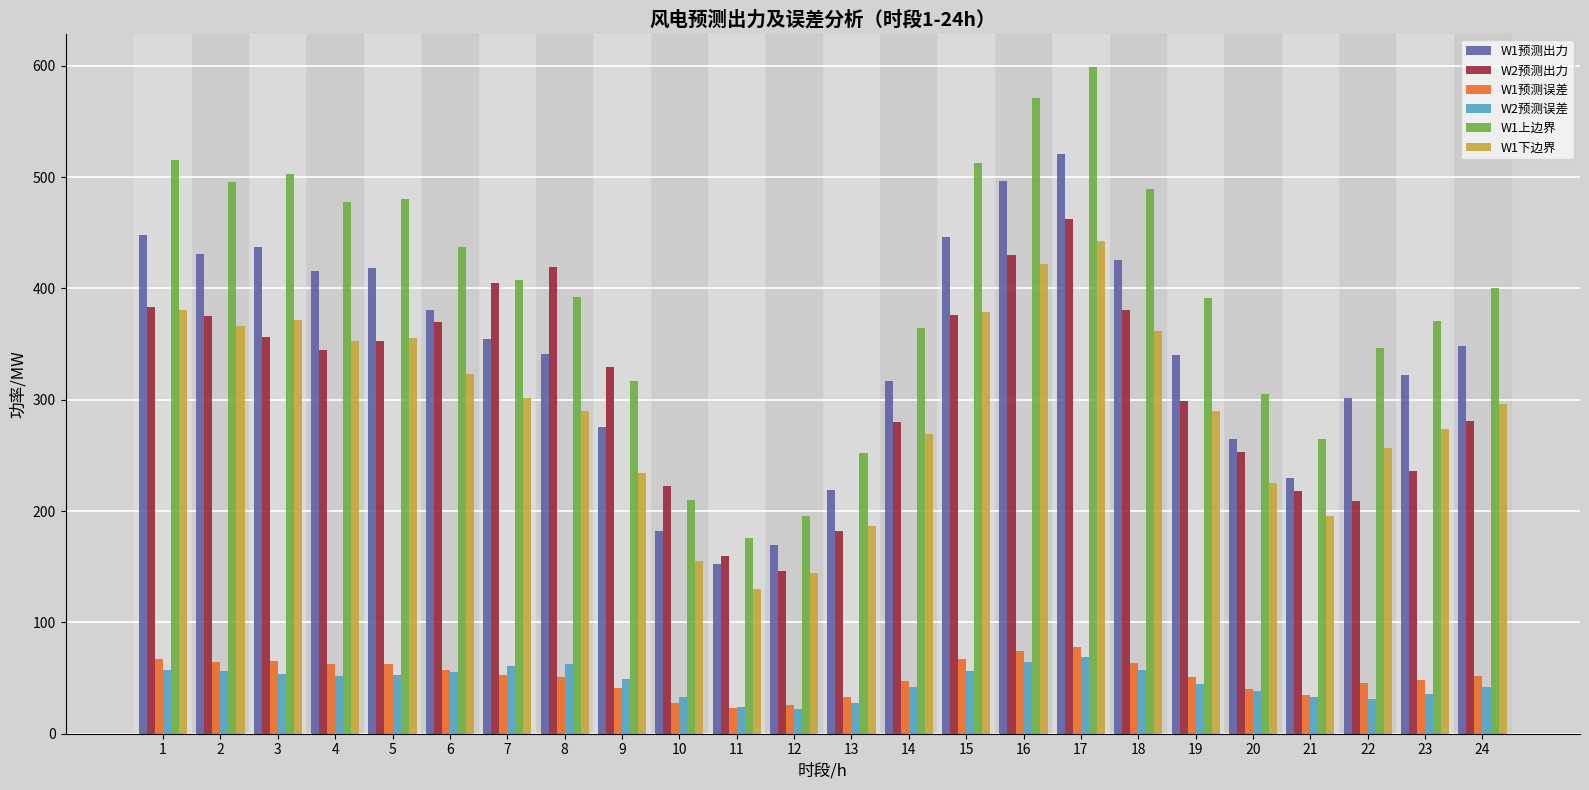

What is the smallest value displayed?

21.9